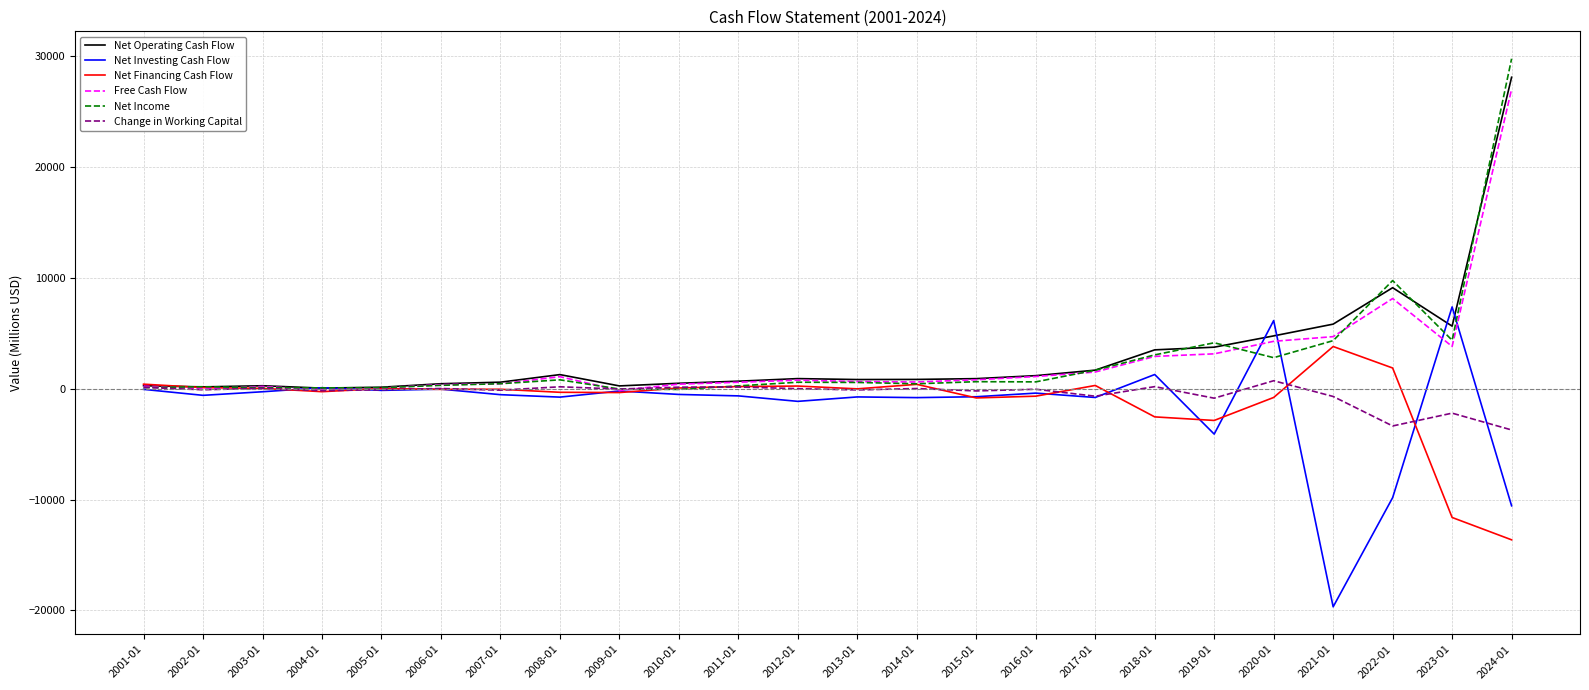

How many values in the Net Investing Cash Flow series are below -540?

13